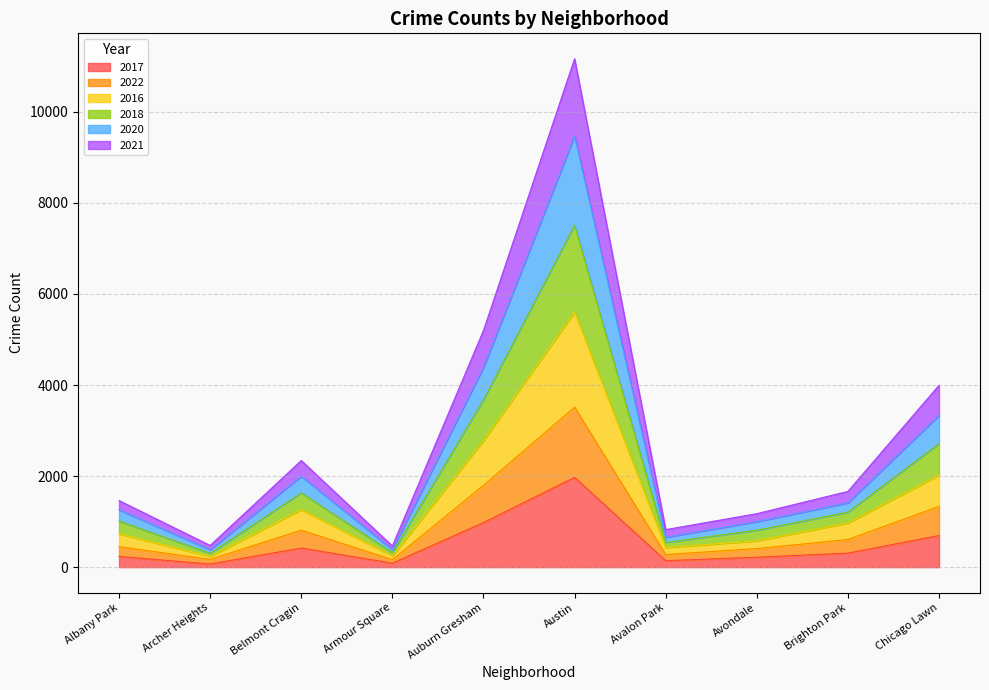

At which label does 2017 reach its peak?

Austin